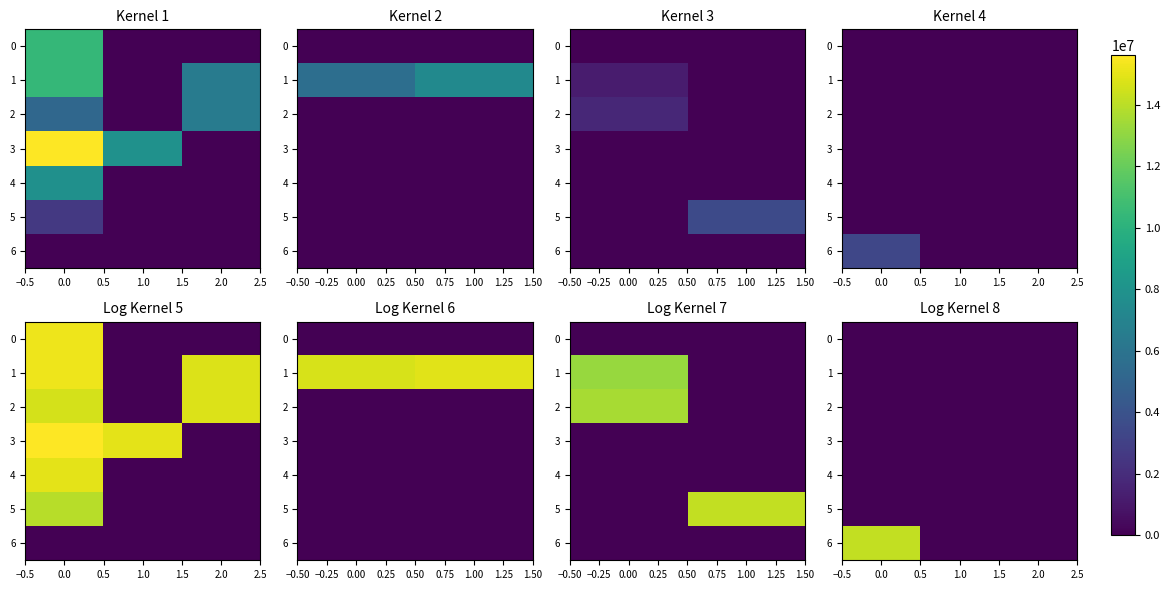

The 4 series shows 0.0 at 2.0. True or false?

True